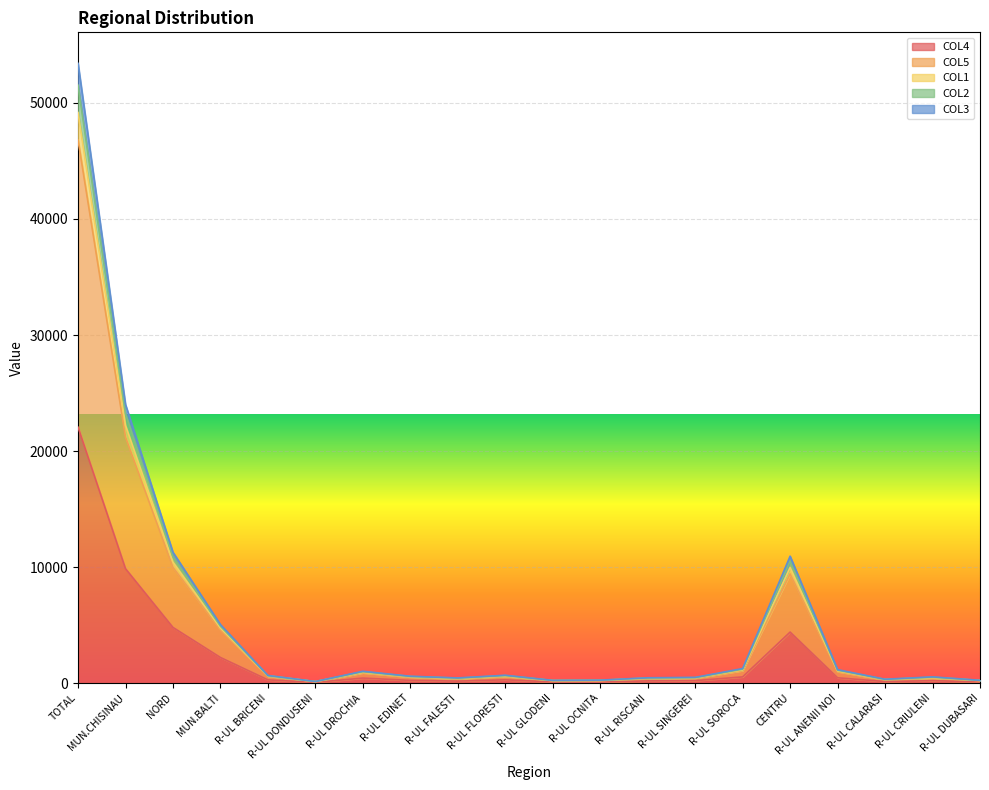

What is the label of the 18th point from the right?

NORD